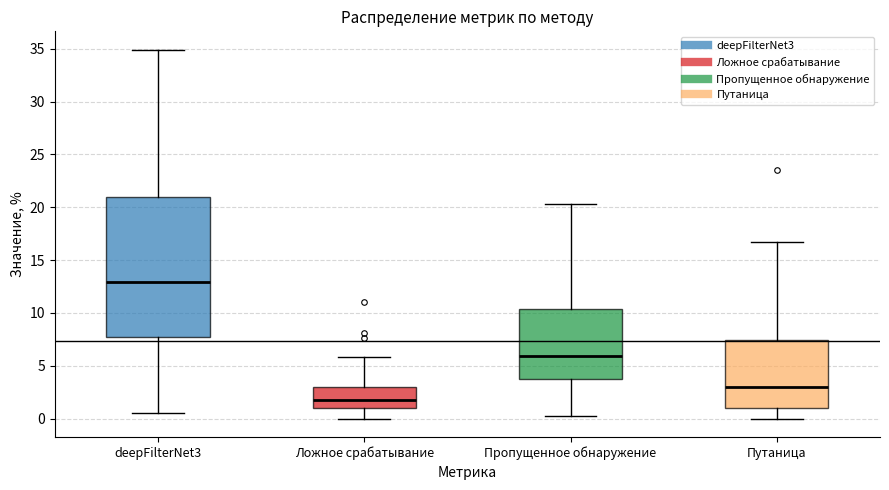

Reading left to right, transcribe this box plot: for each box, give where its median line is, the range the box spans, and where its two whiskers end, as read against the y-axis. The values are not printed on the chart, so give them approximately, as read against the axis.

deepFilterNet3: median 13.0, box 8.0 to 21.0, whiskers 0.5 to 35.0
Ложное срабатывание: median 2.0, box 1.0 to 3.0, whiskers 0.0 to 6.0
Пропущенное обнаружение: median 6.0, box 3.5 to 10.5, whiskers 0.5 to 20.5
Путаница: median 3.0, box 1.0 to 7.5, whiskers 0.0 to 16.5